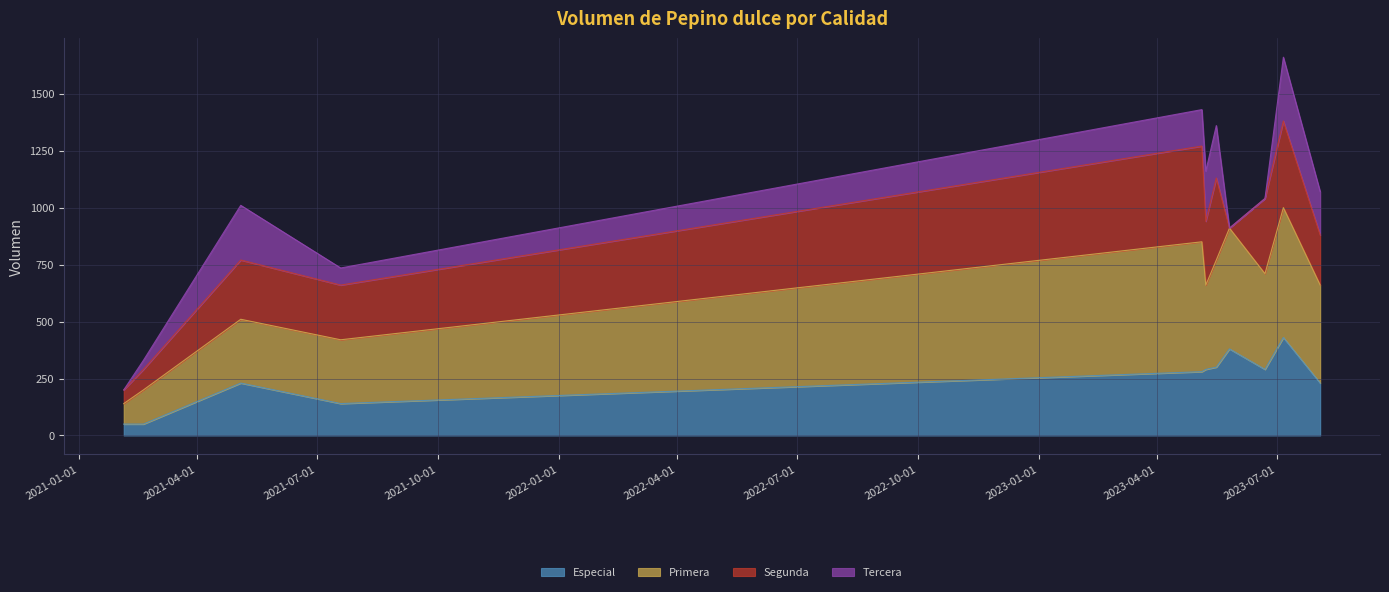

What is the lowest value of the Especial series?

50